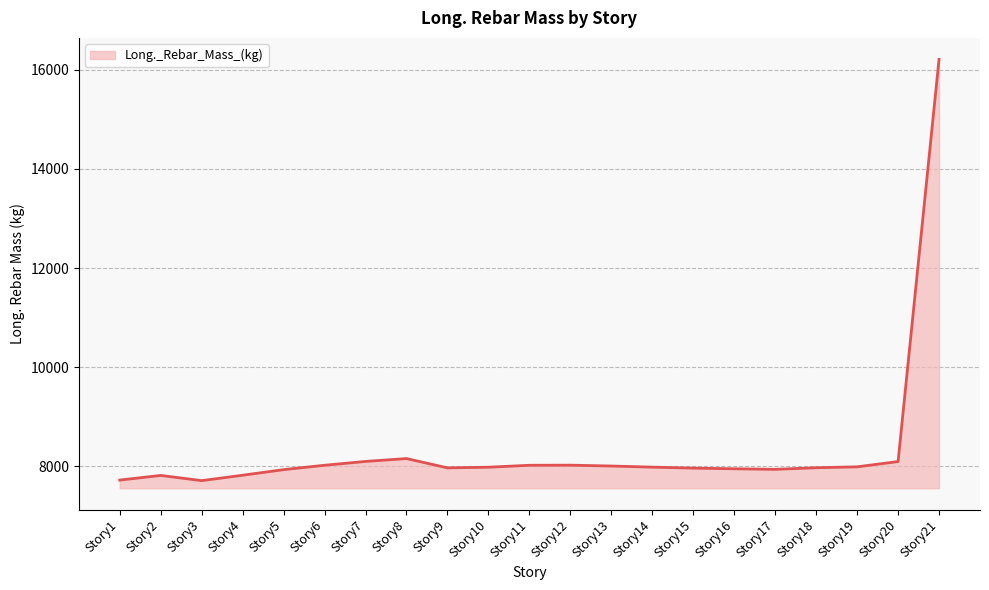

What is the smallest value displayed?

7708.3